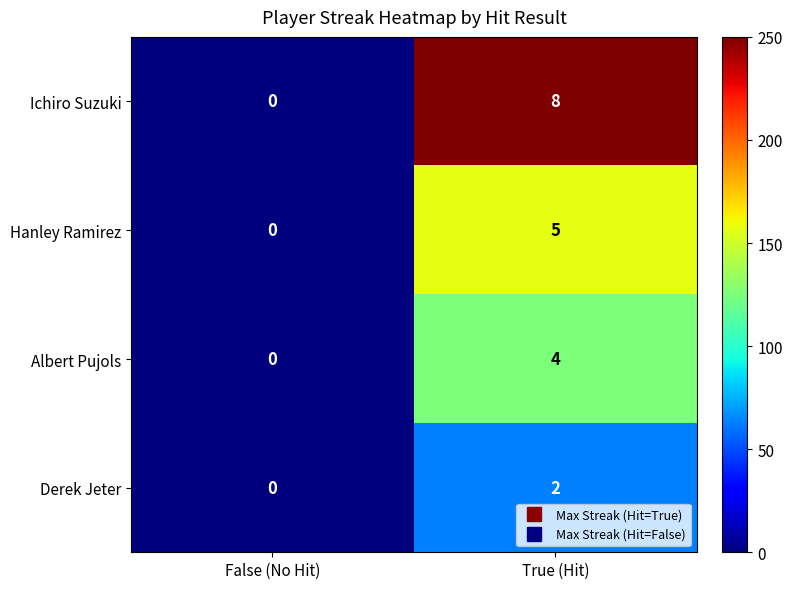

Rank the categories by Ichiro Suzuki value from highest to lowest.

True (Hit), False (No Hit)